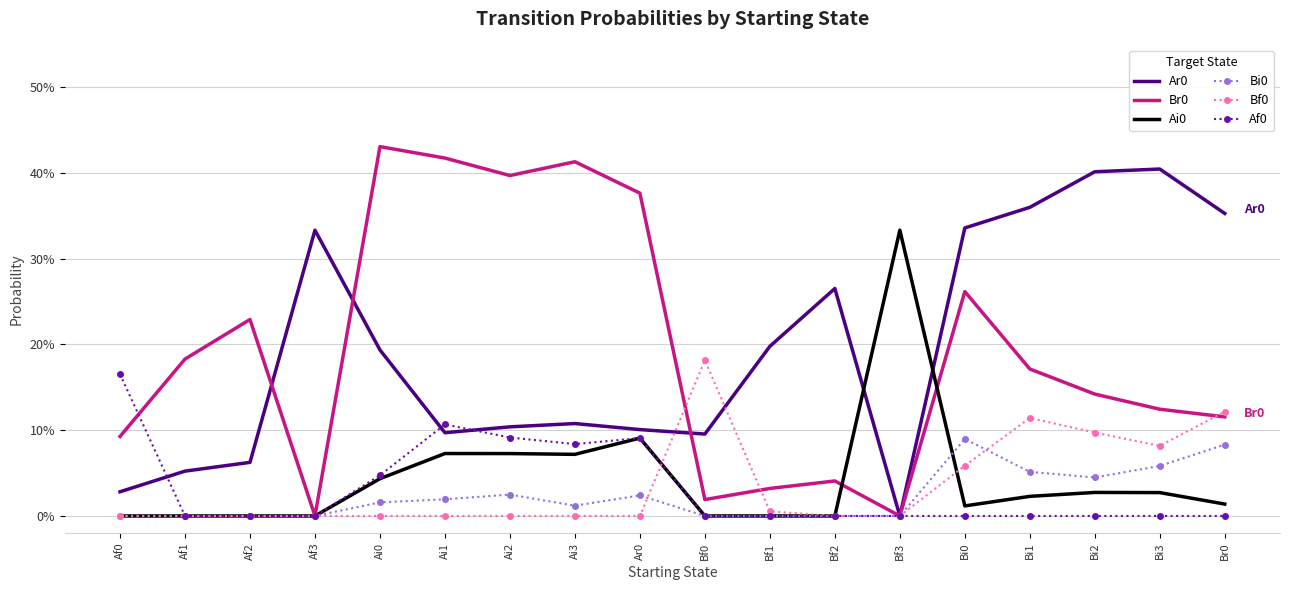

In Bf0, how many points are lower than both neighbors (excluding endpoints)?

1